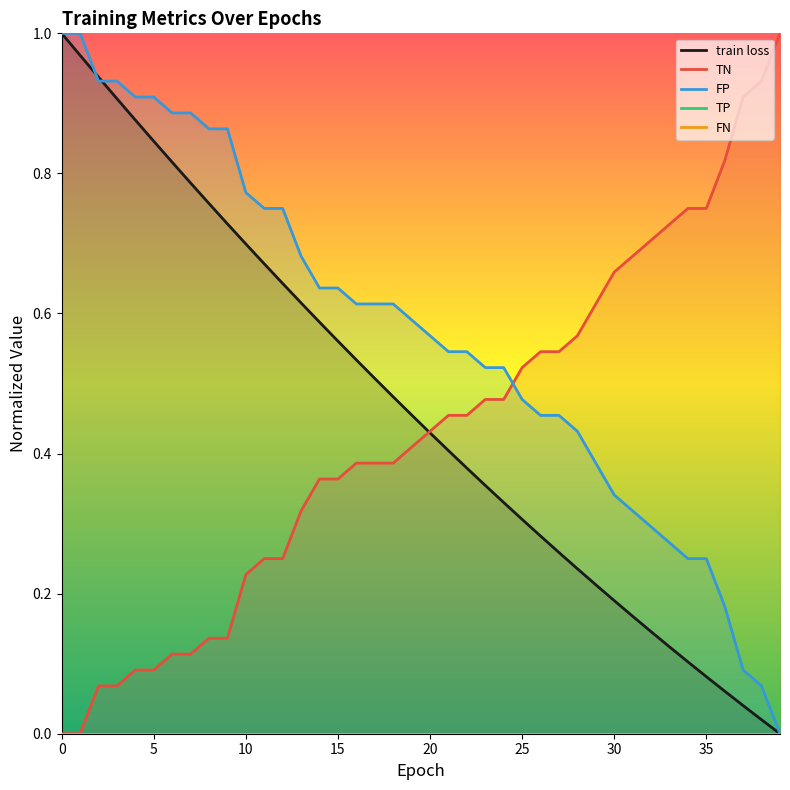

What is the value of the TN point at the 7th from the left?

0.1